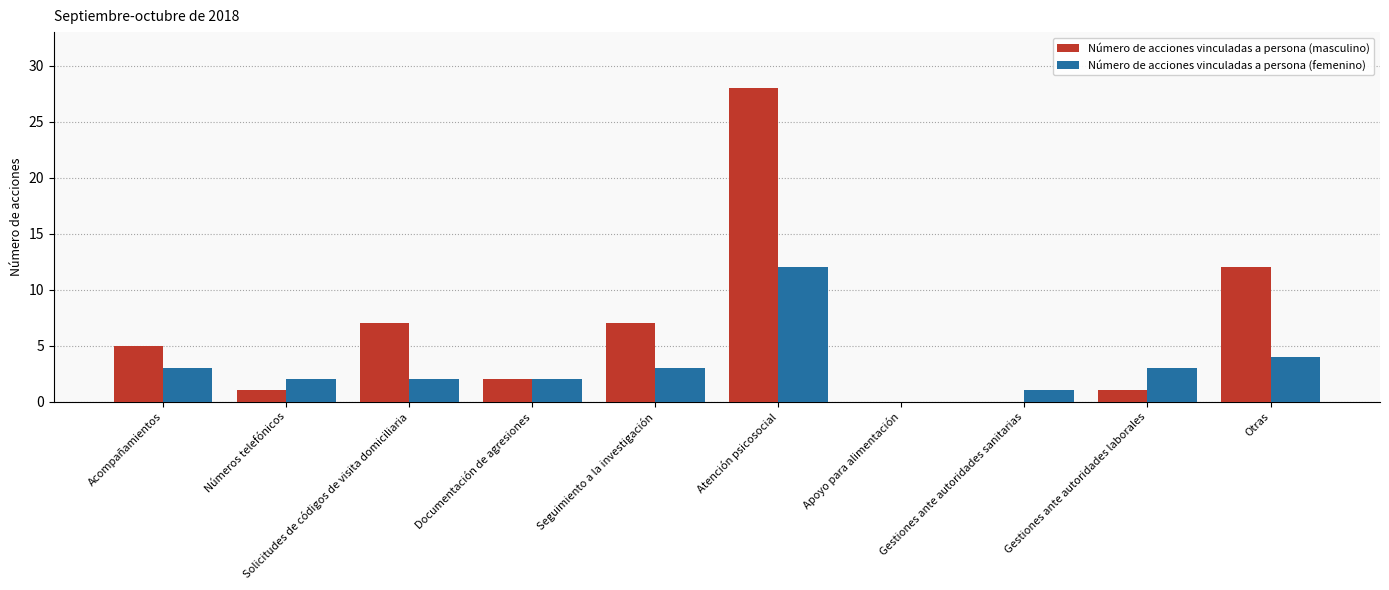

What is the greatest value displayed?

28